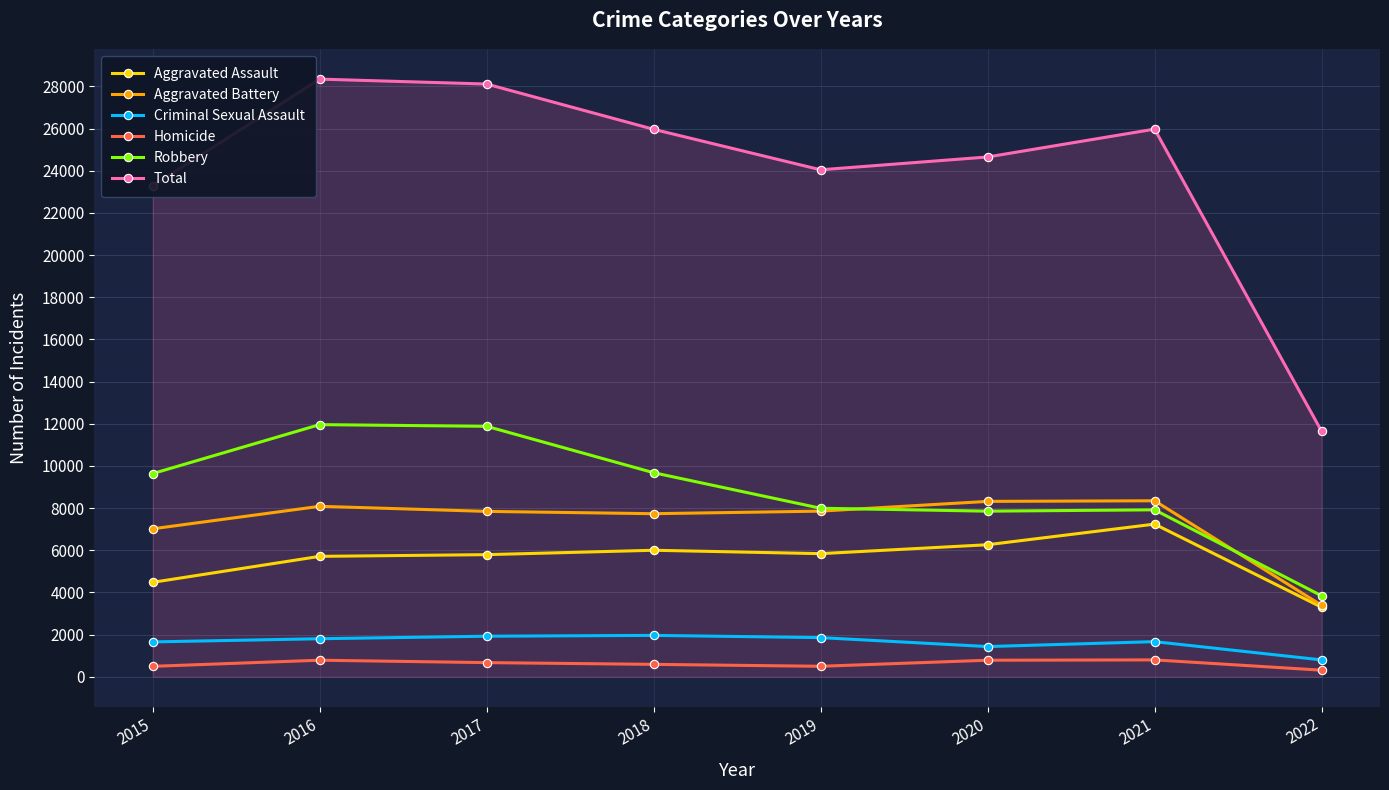

What is the value of the Criminal Sexual Assault point at the 8th from the left?

801